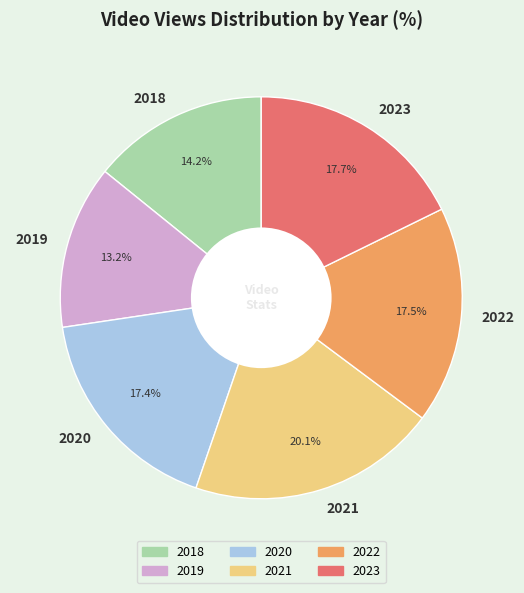

Combined, what portion of the pie is 2022 and 2020?

34.9%